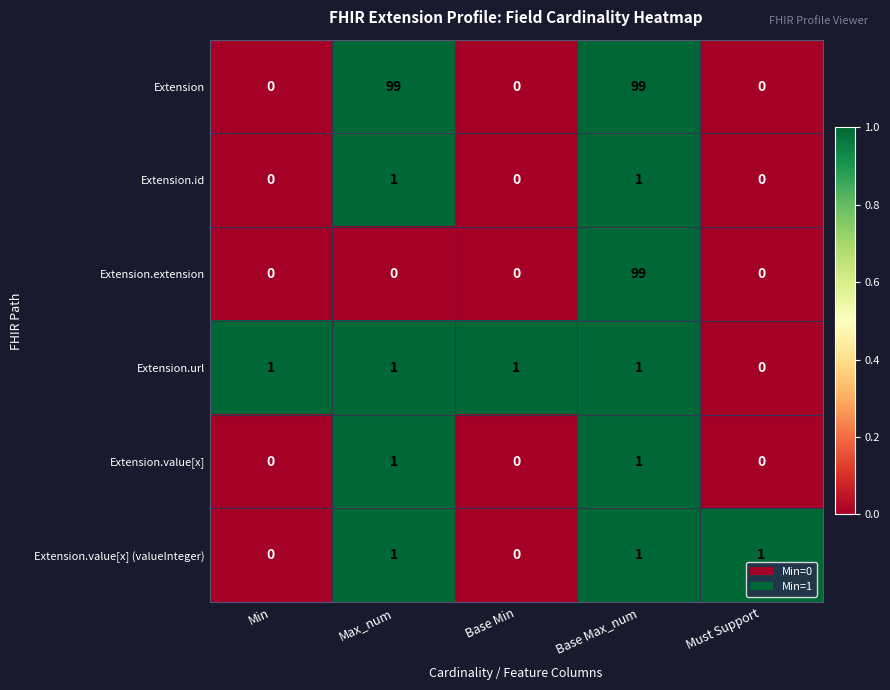

Which series has the largest total across all categories?

Extension